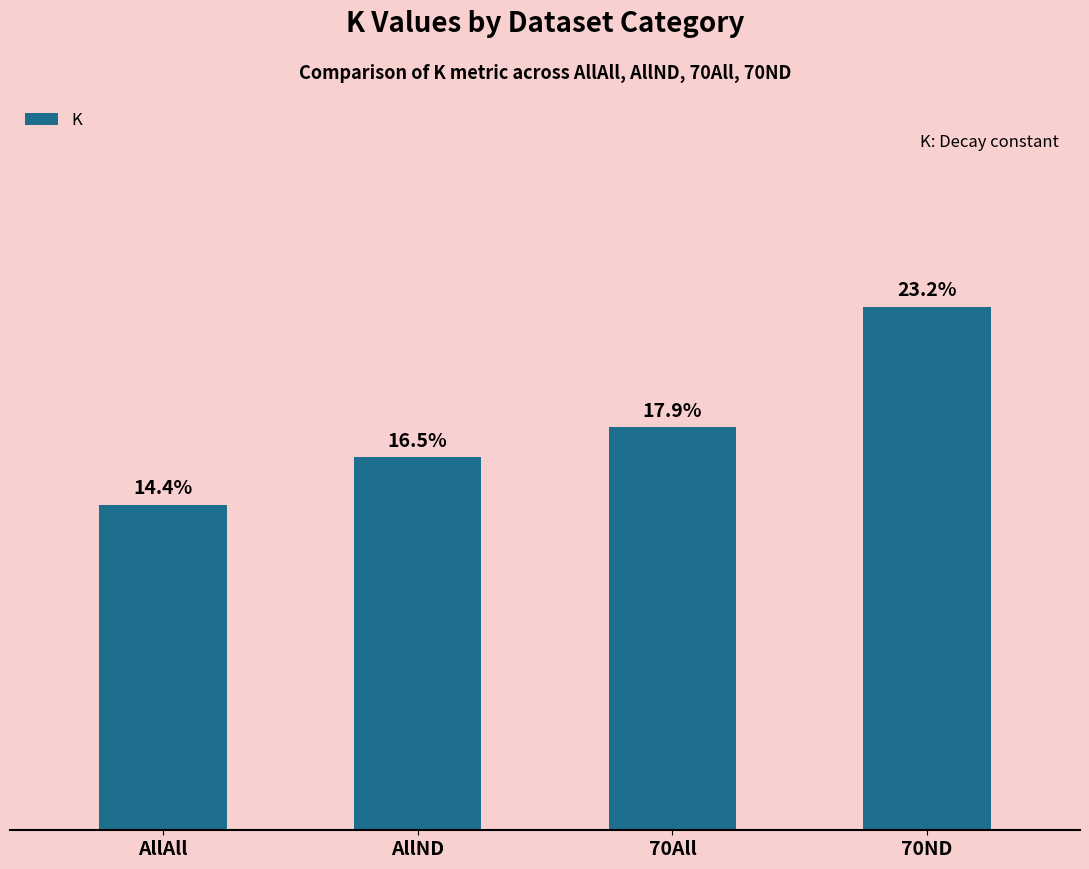

Reading left to right, transcribe all the data shown in this chart.

0.1	0.2	0.2	0.2